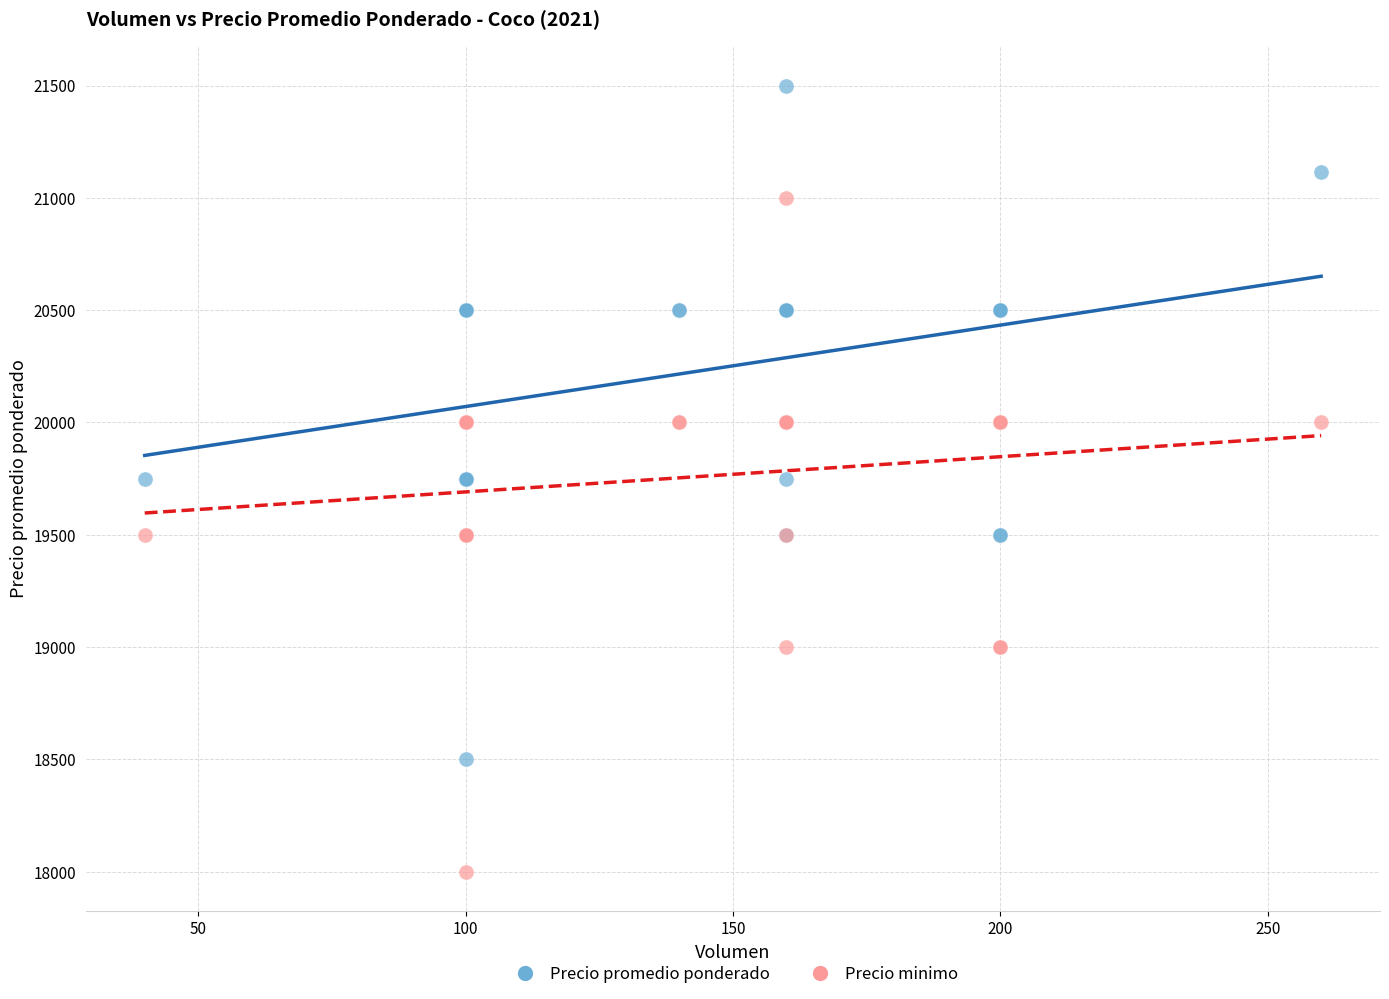

Which series contains the lowest Y value?

Precio minimo